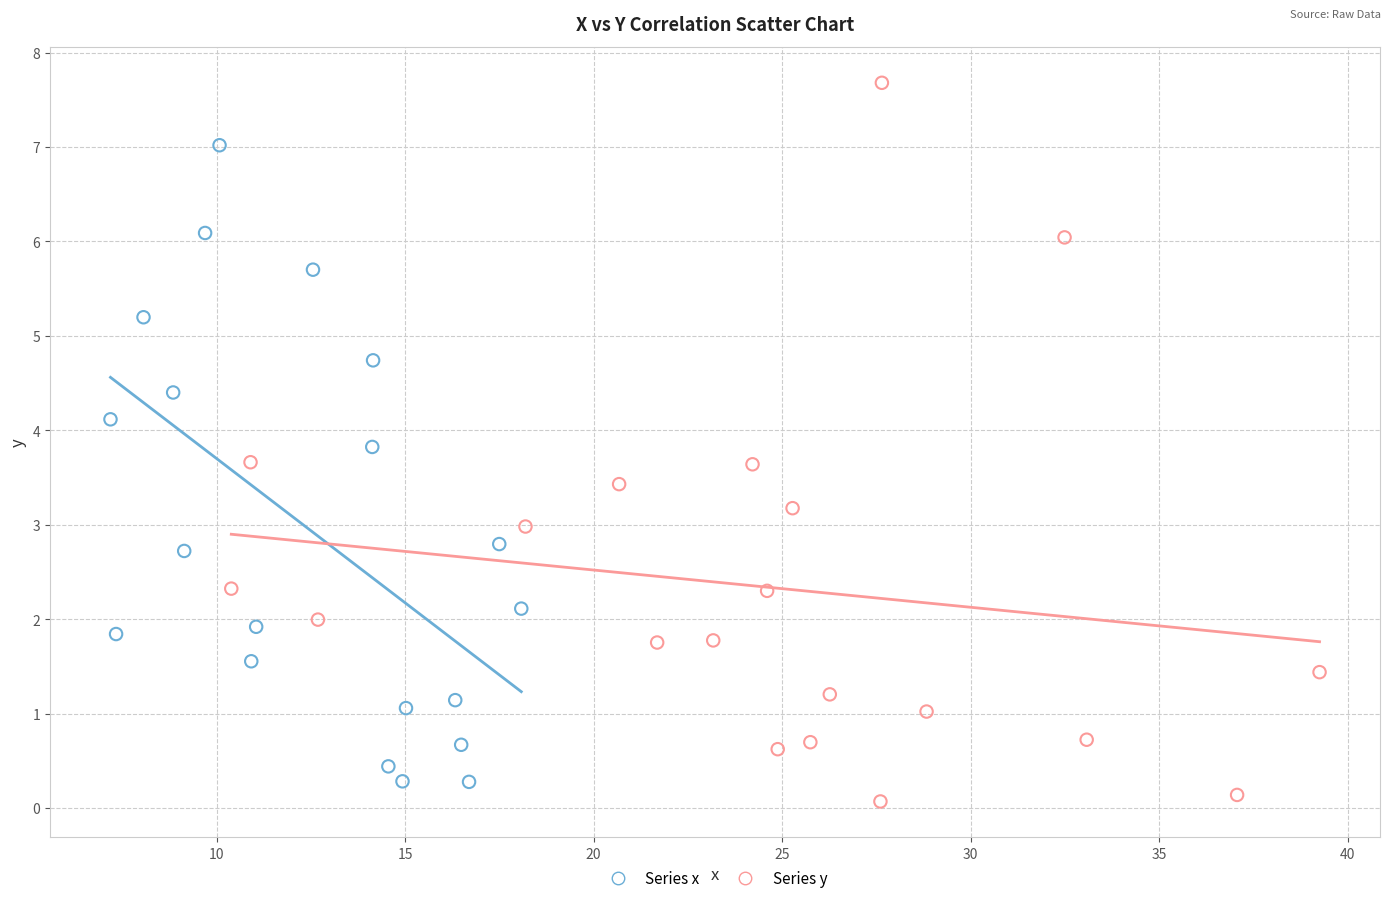

Which series has the widest spread of Y values?

Series y